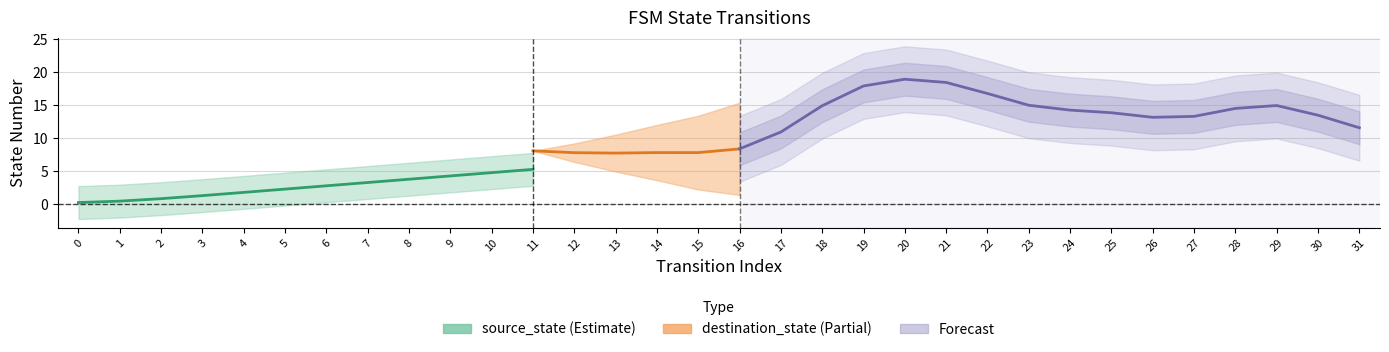

True or false: source_state has a value of 9 at 14.

False